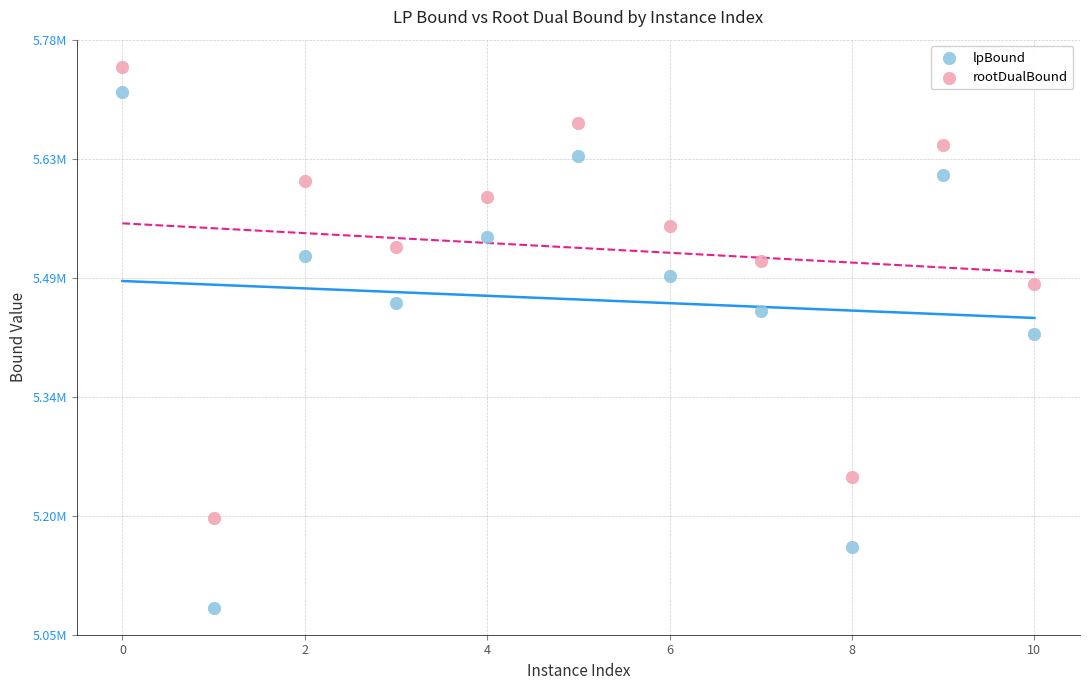

Which series has the largest Y range (max minus min)?

lpBound